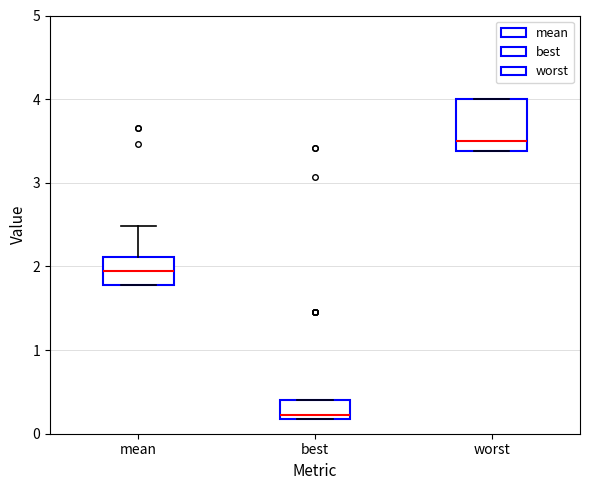

Which box is the tallest, from its lower edge to its upper edge?

worst